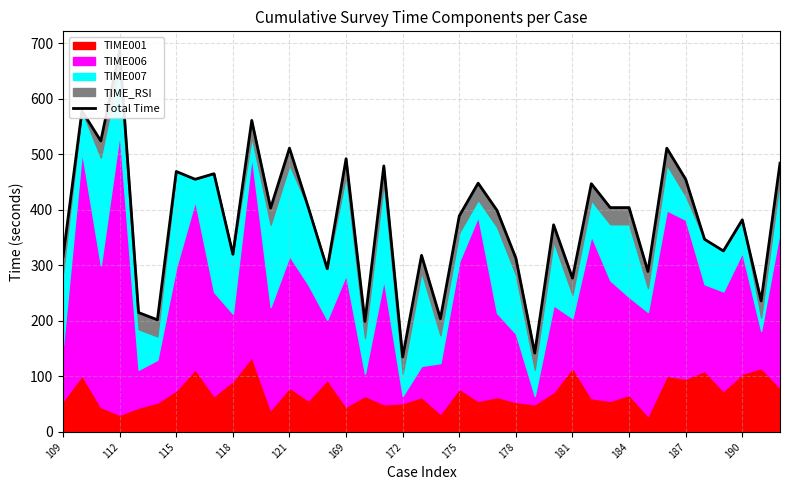

At which category does the chart reach its minimum across all series?

172